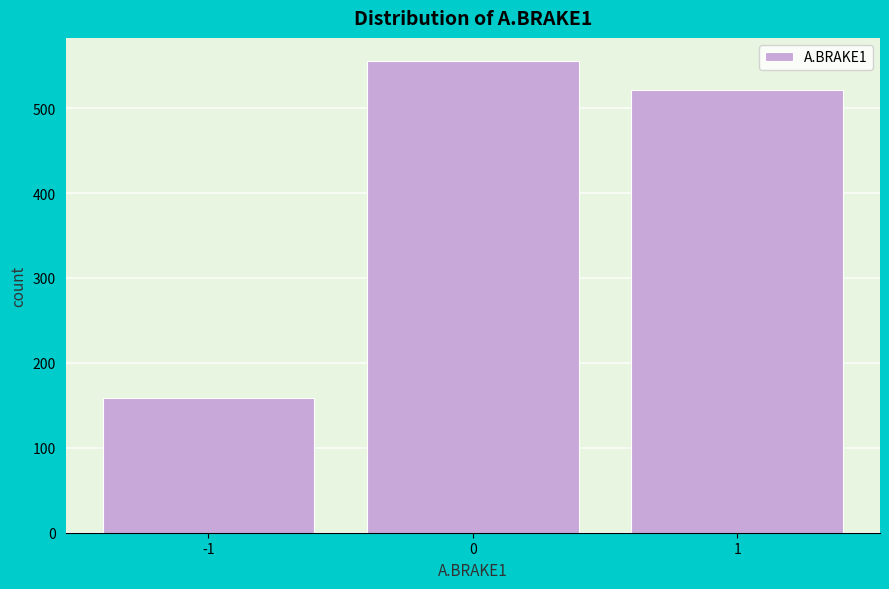

Reading left to right, transcribe all the data shown in this chart.

-1=159	0=555	1=521